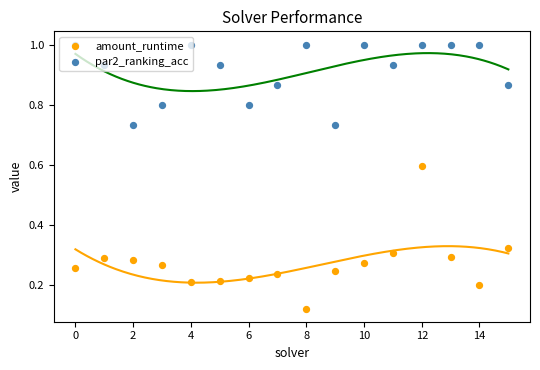

Which series reaches the maximum Y coordinate?

par2_ranking_acc